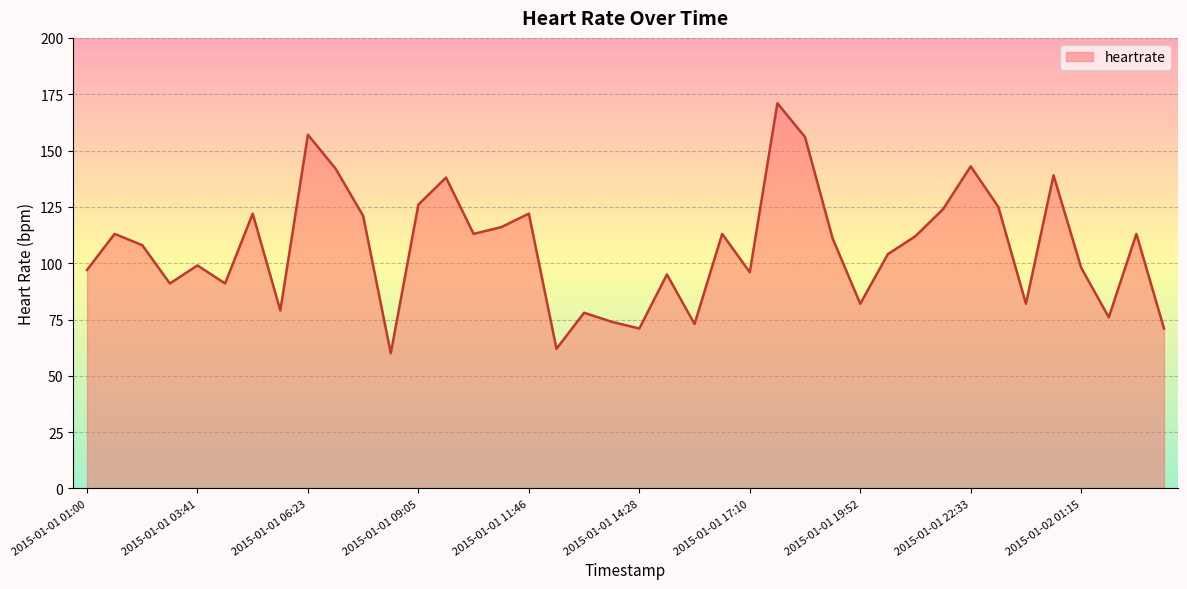

What is the difference between the maximum and minimum values?

111